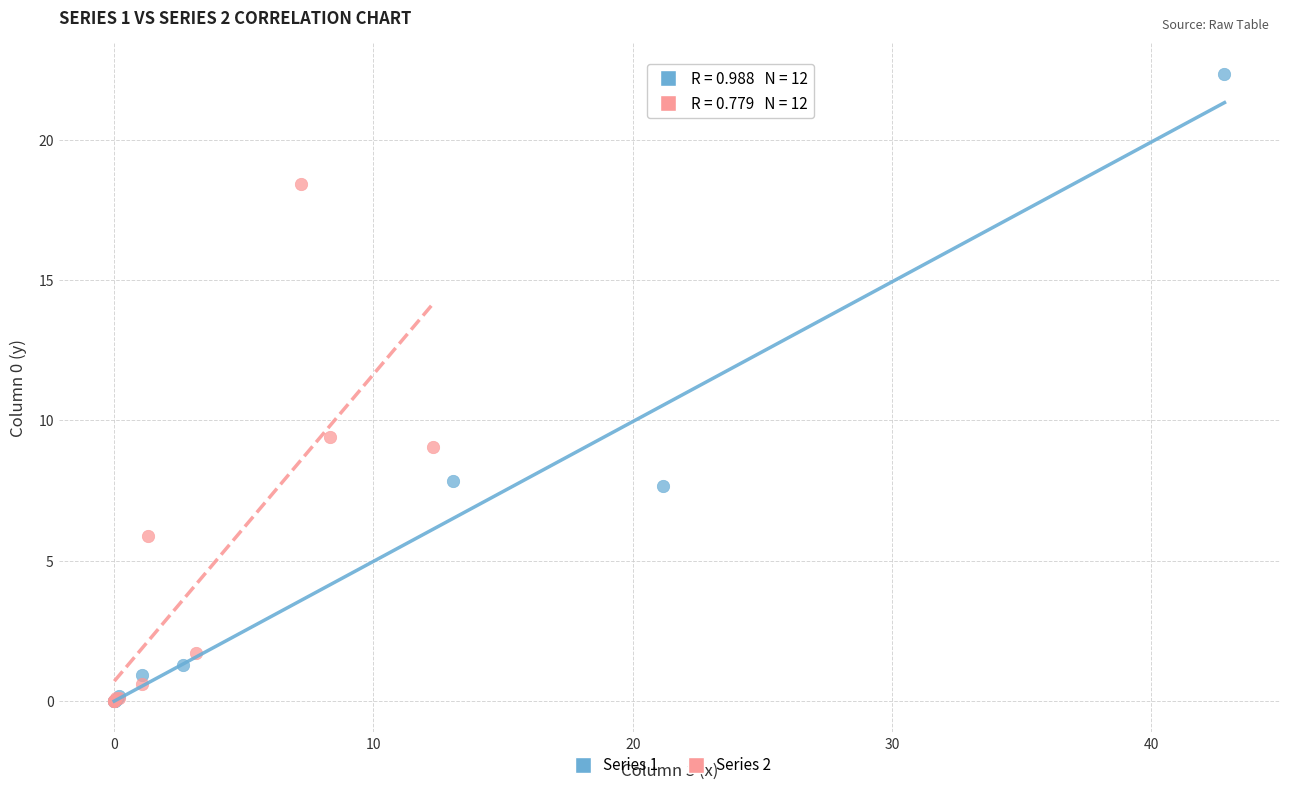

Which series has the widest spread of Y values?

Series 1